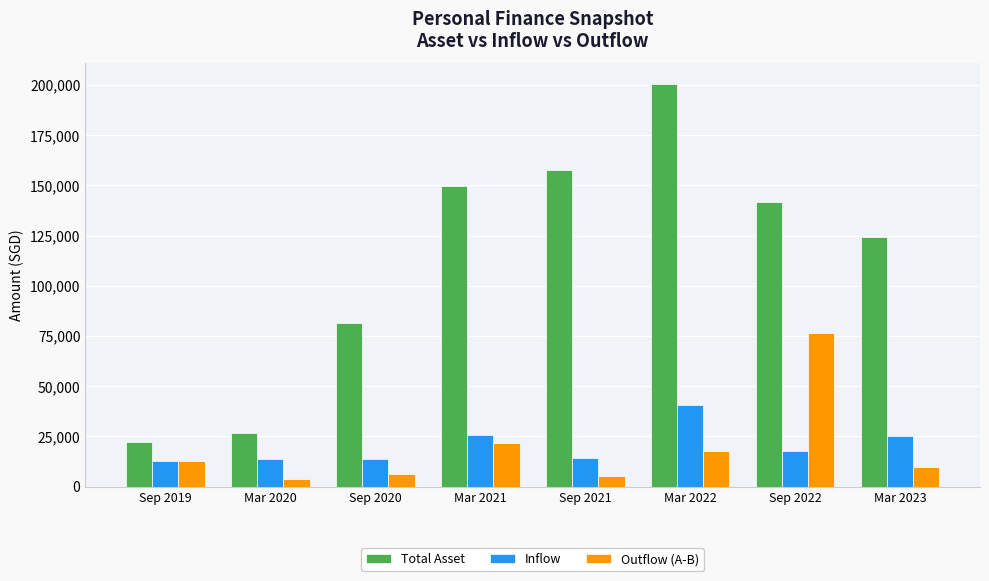

What is the minimum value for Total Asset?

22455.0